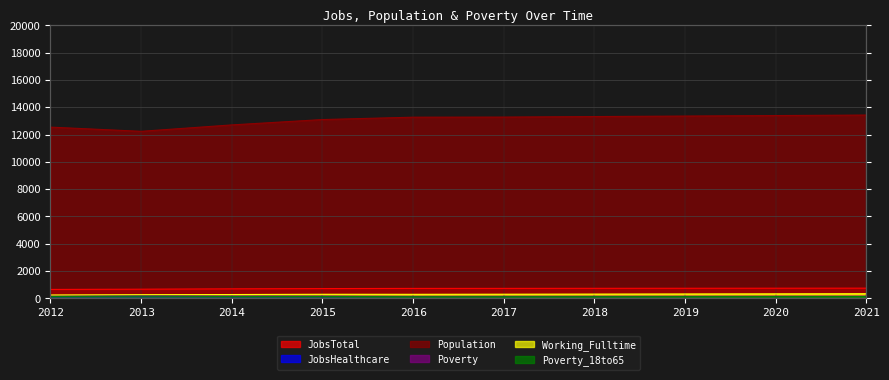

Where is the first local minimum for Poverty_18to65?

2014